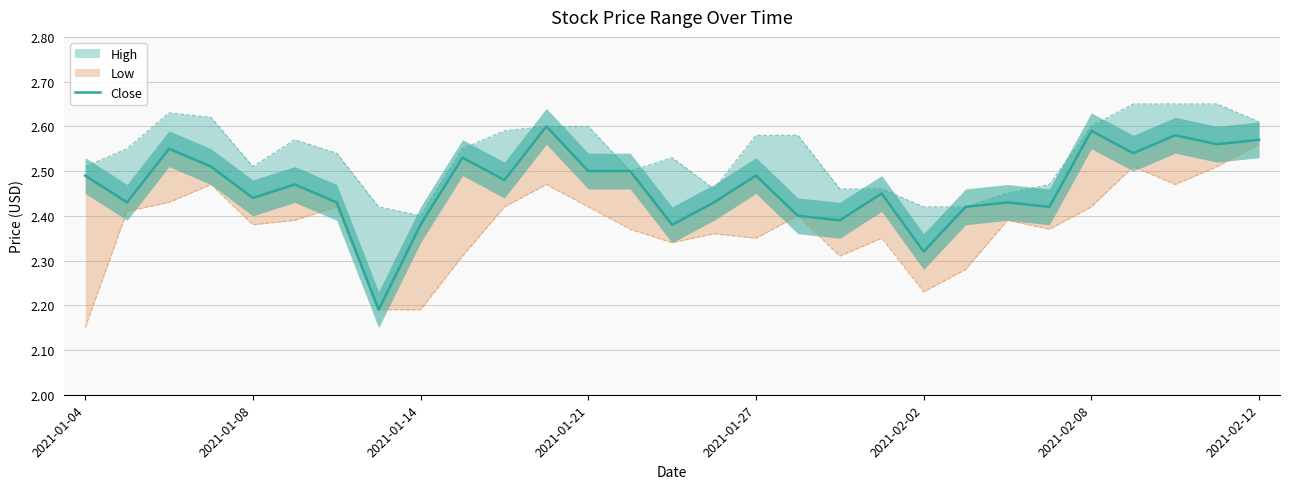

True or false: there are more than 0 points higher than both neighbors.

True